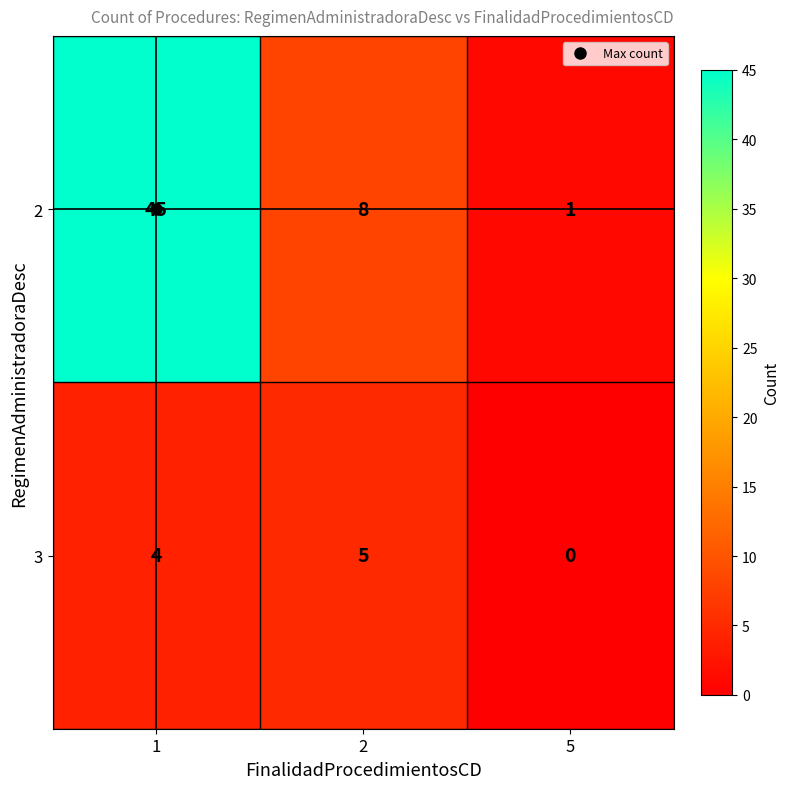

Is the value of 3 at 1 greater than the value of 2 at 2?

No